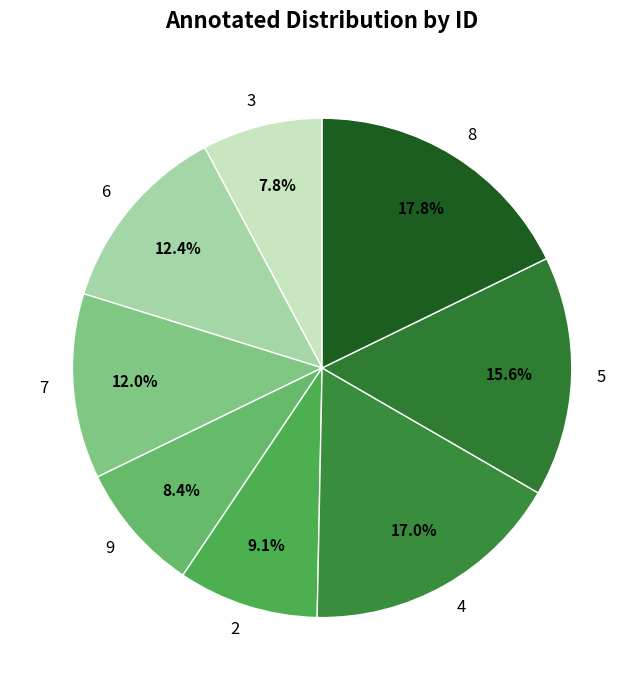

What is the largest slice in the pie chart?

8